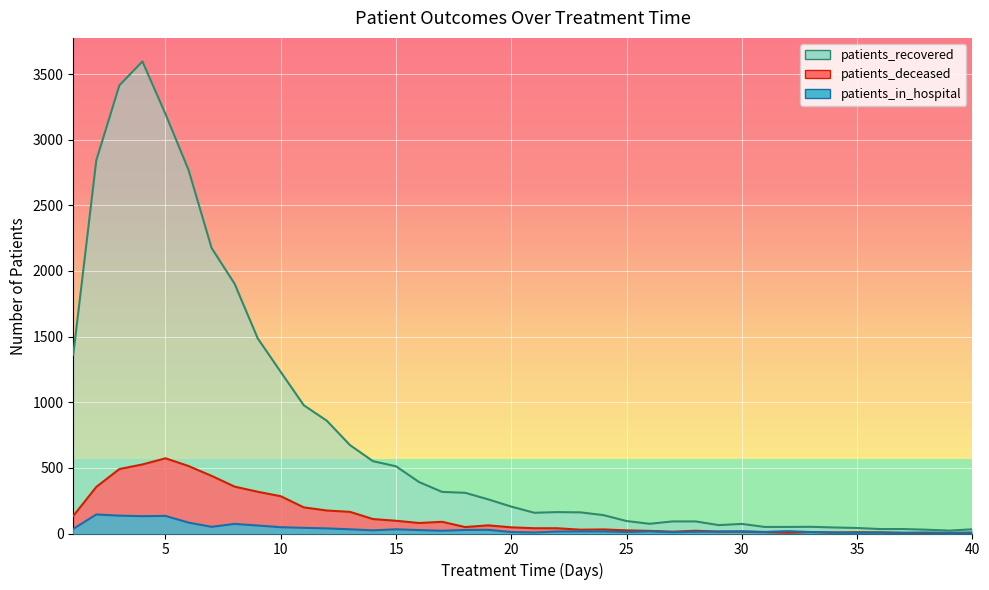

How many data points in patients_in_hospital are above 18?

19